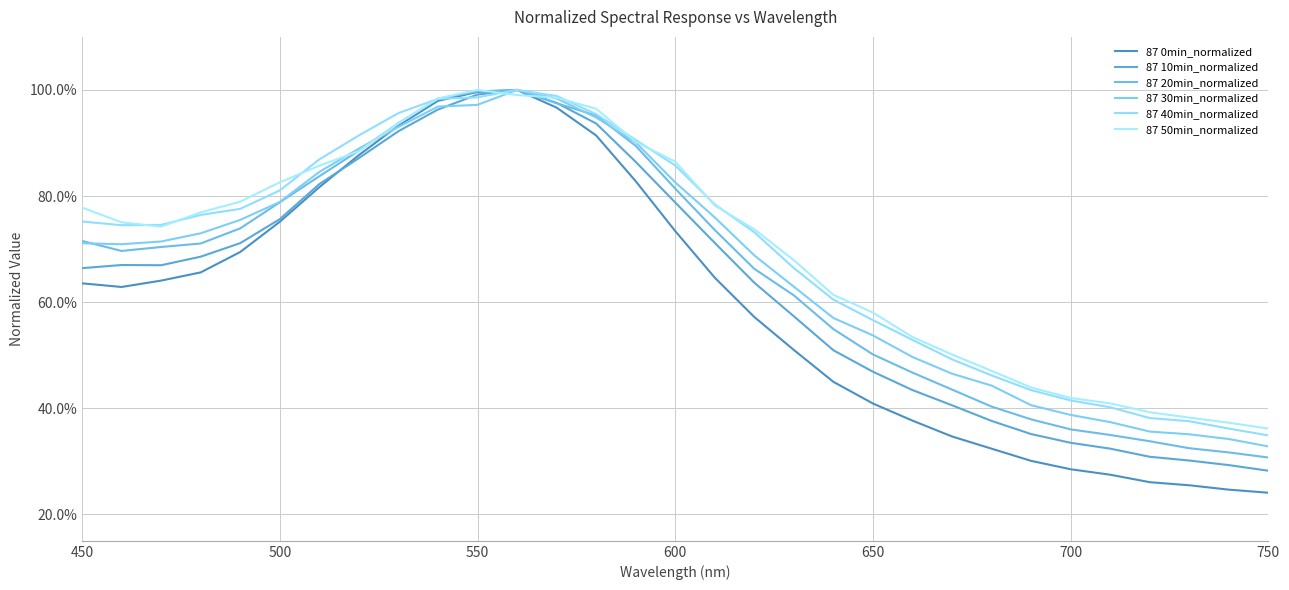

Does the chart have visible grid lines?

Yes